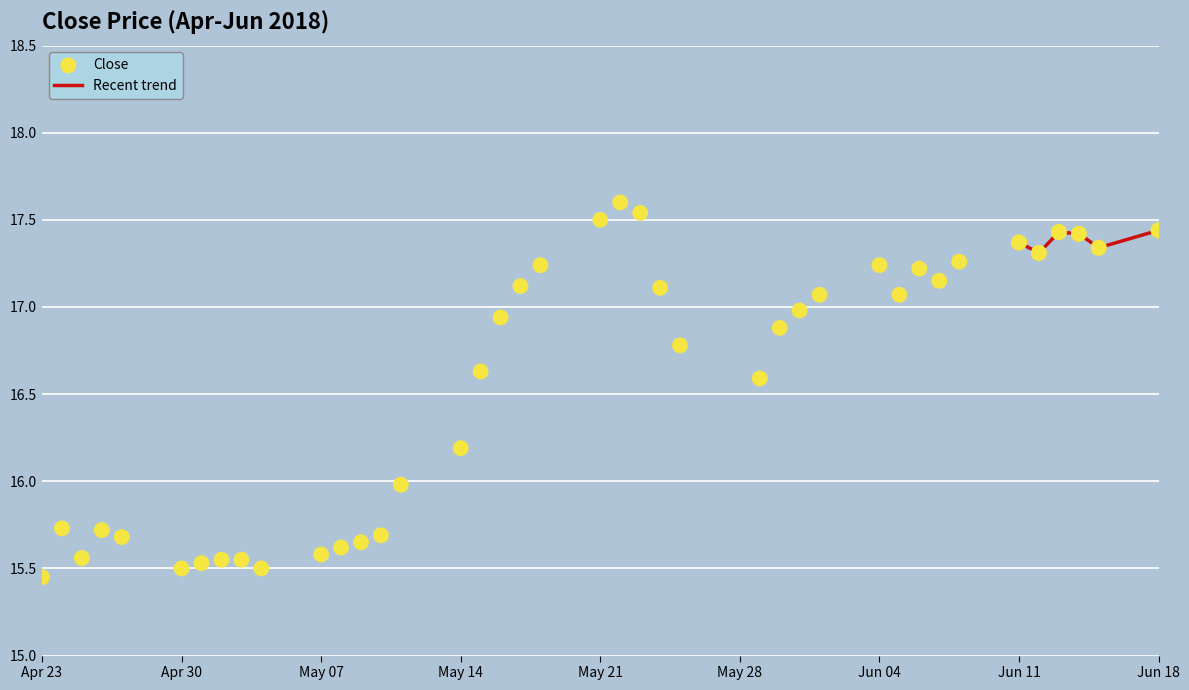

The Recent trend series shows 17.4 at Jun 11. True or false?

True